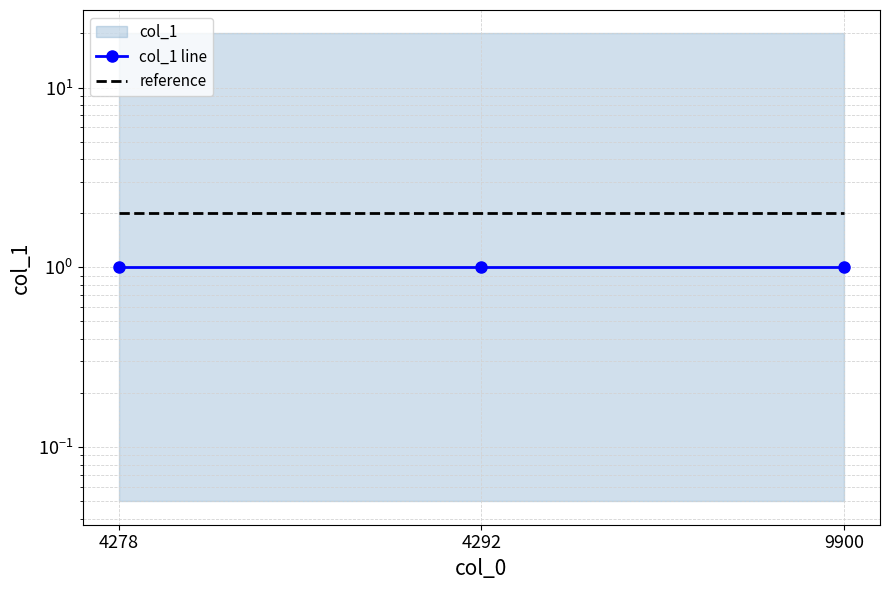

Reading left to right, what are all the values shown in this chart?

col_1 line: 1	1	1
reference: 2	2	2